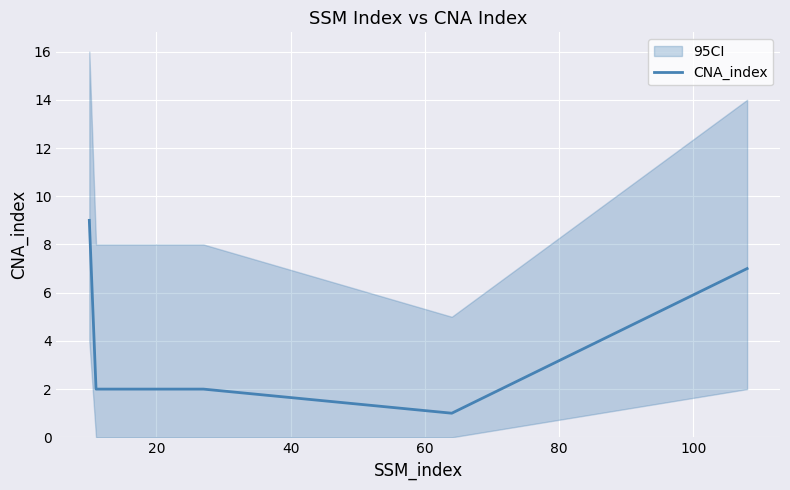

What is the maximum value for CNA_index?

9